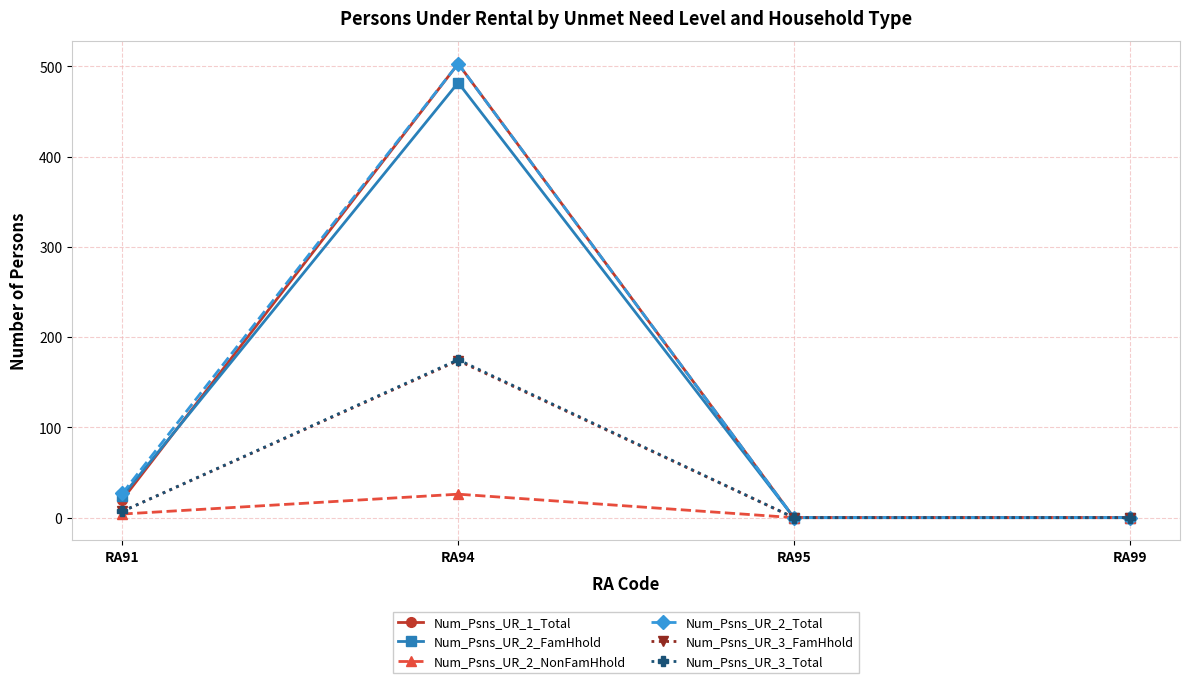

Is this an area chart (filled region under the line)?

No